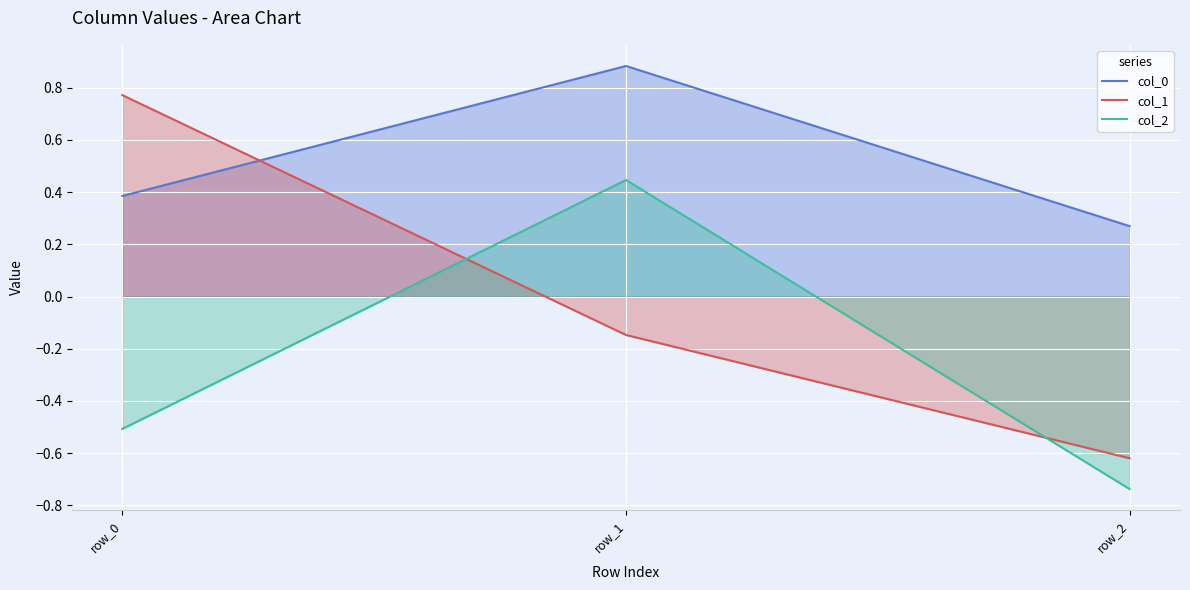

What are all the series names shown in the legend?

col_0, col_1, col_2